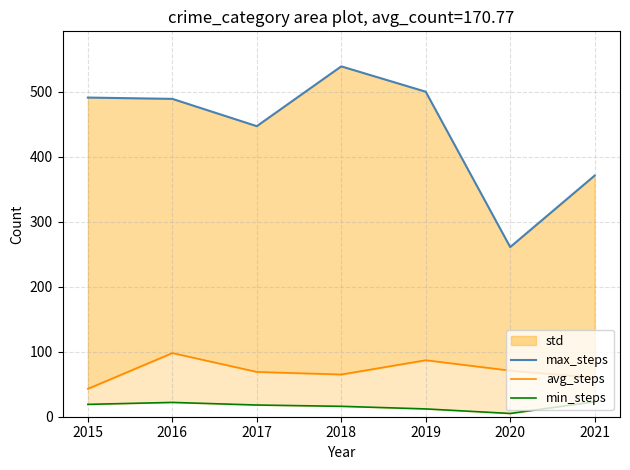

At 2018, list the series in order from largest to smallest.

max_steps, avg_steps, min_steps